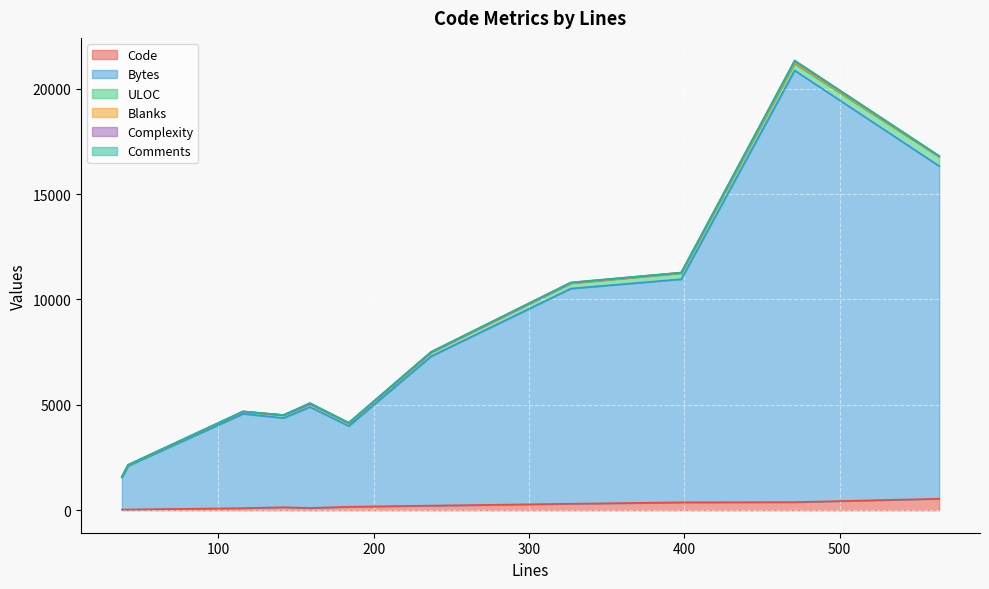

What is the difference between the maximum and minimum values in the Complexity series?

69